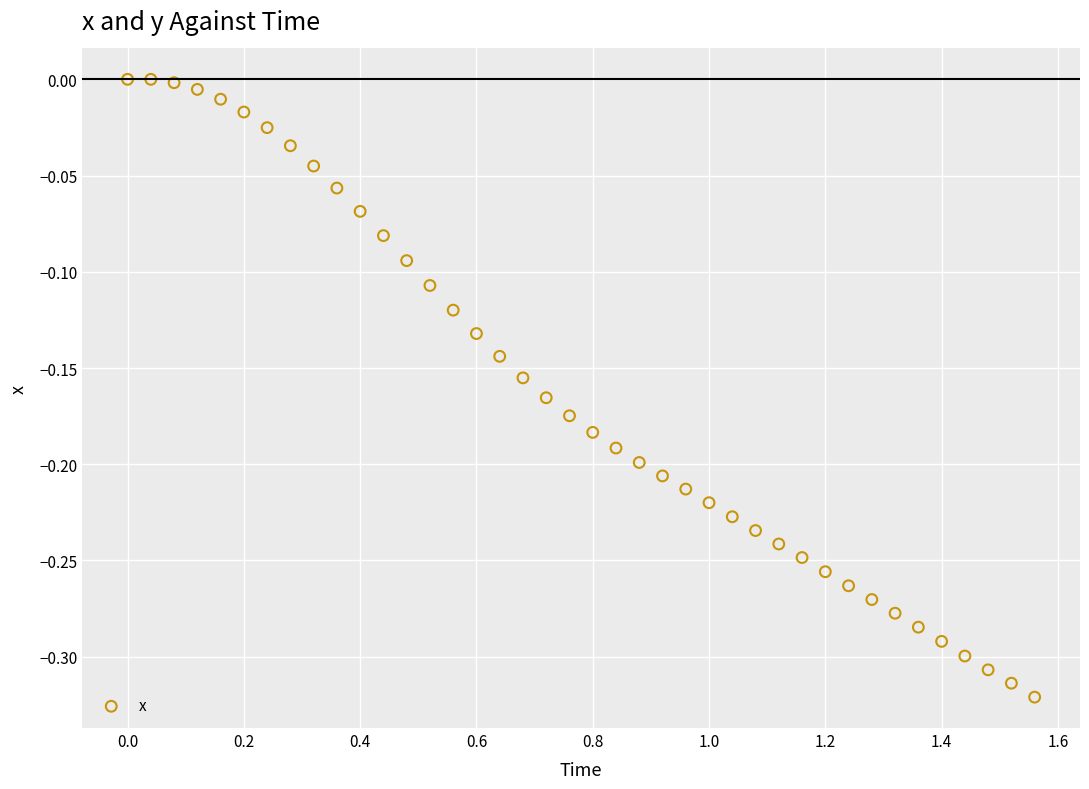

What is the range of X values (max minus min)?

1.6